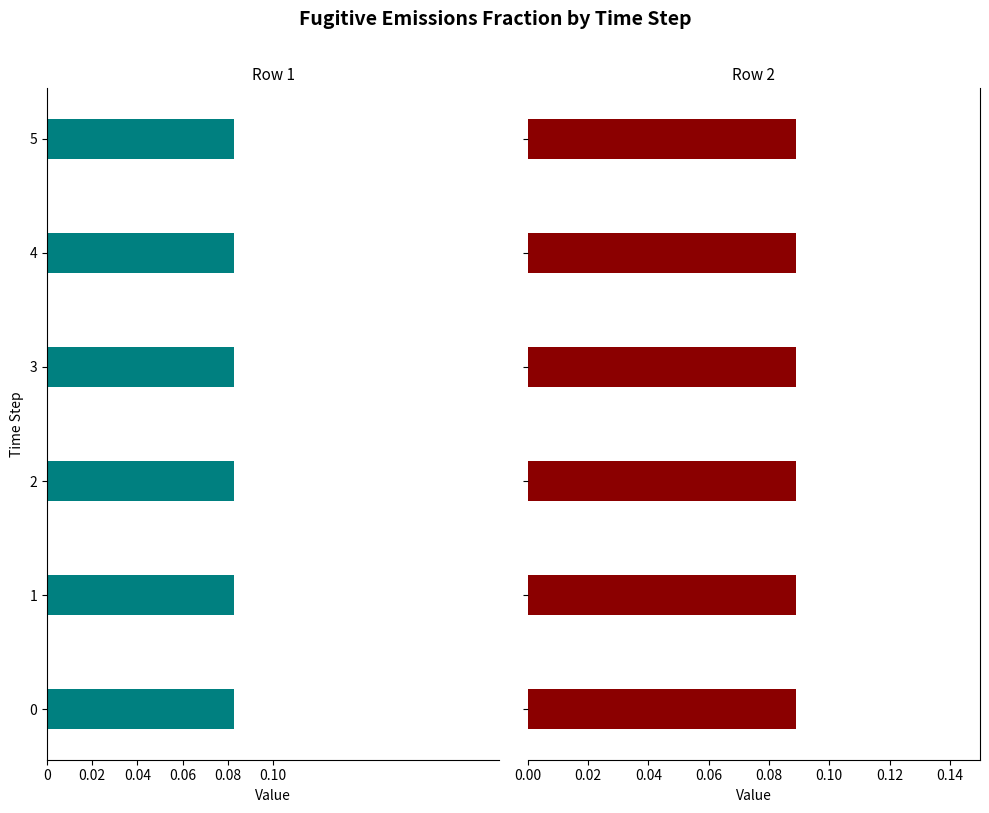

Rank the series by their average value, from highest to lowest.

Row 2, Row 1